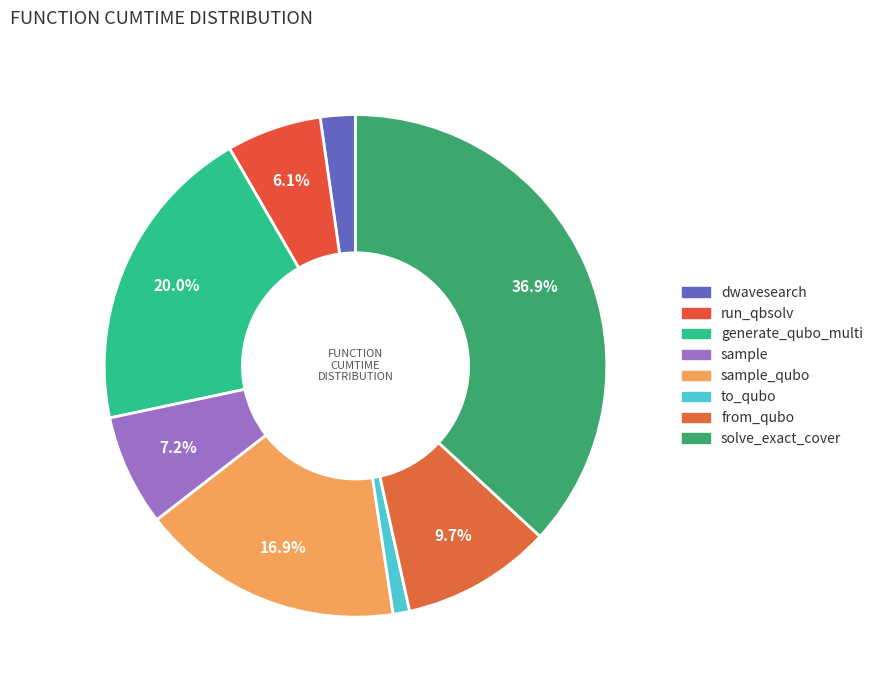

What is the largest slice in the pie chart?

solve_exact_cover